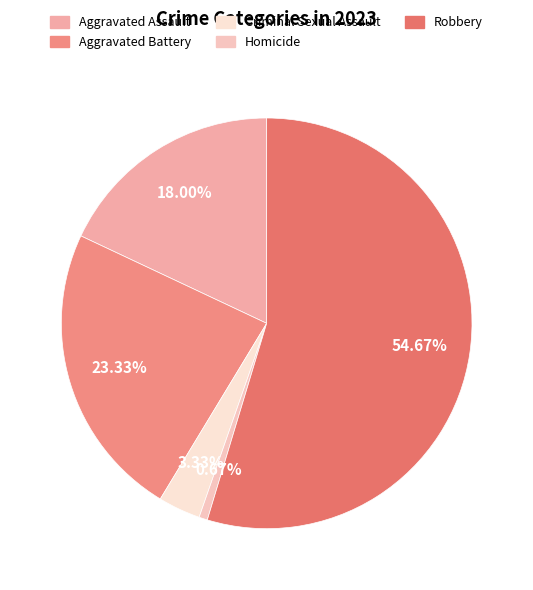

Which slice is the smallest?

Homicide